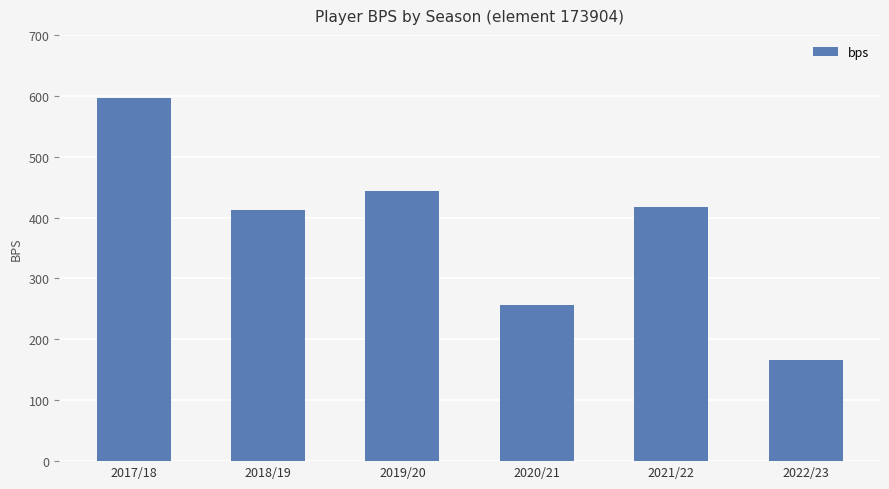

What is the change in value from 2021/22 to 2022/23?

-251